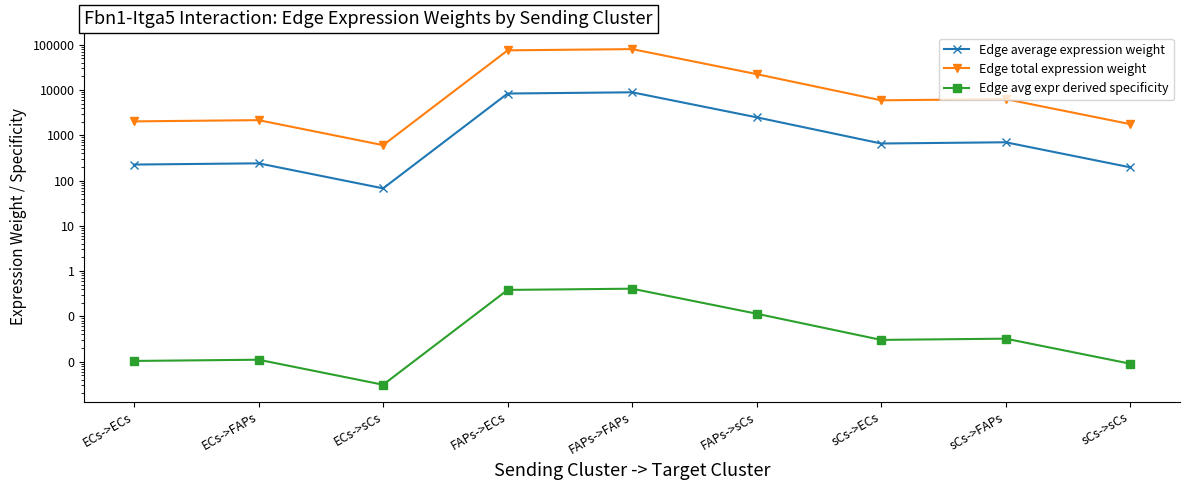

True or false: Edge total expression weight and Edge avg expr derived specificity intersect in this chart.

False